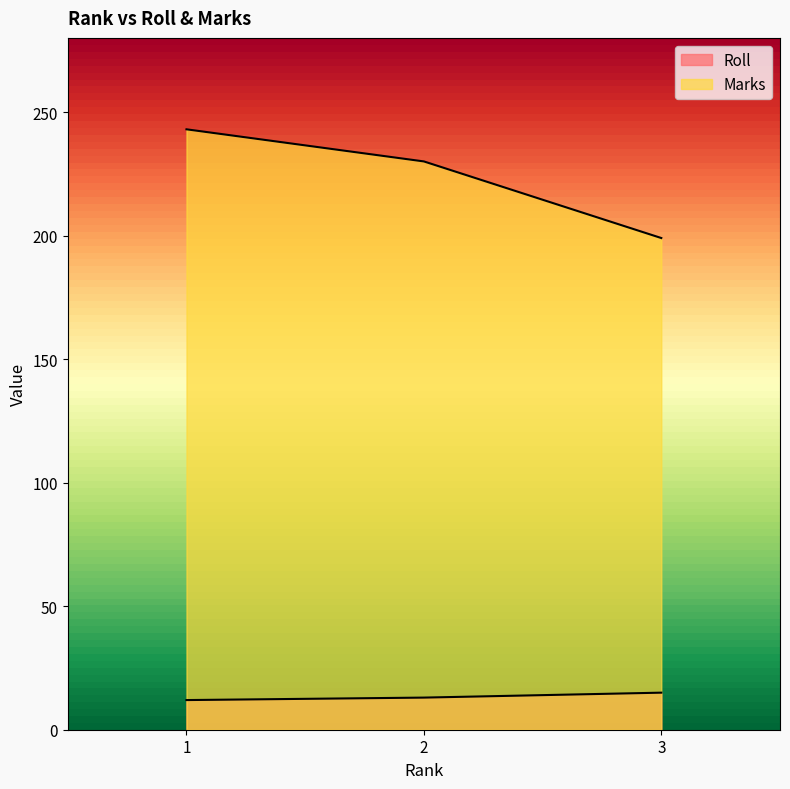

At which label does Marks reach its peak?

1